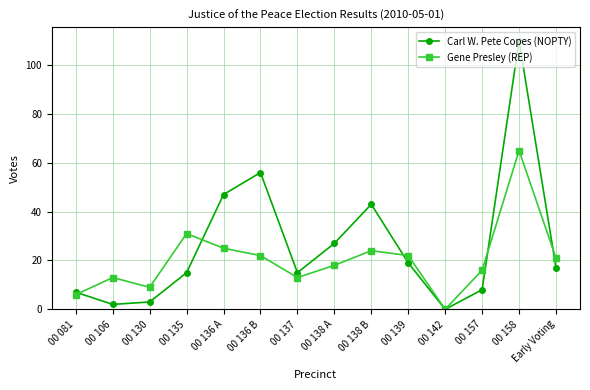

At which category is the sum across all series the highest?

00 158